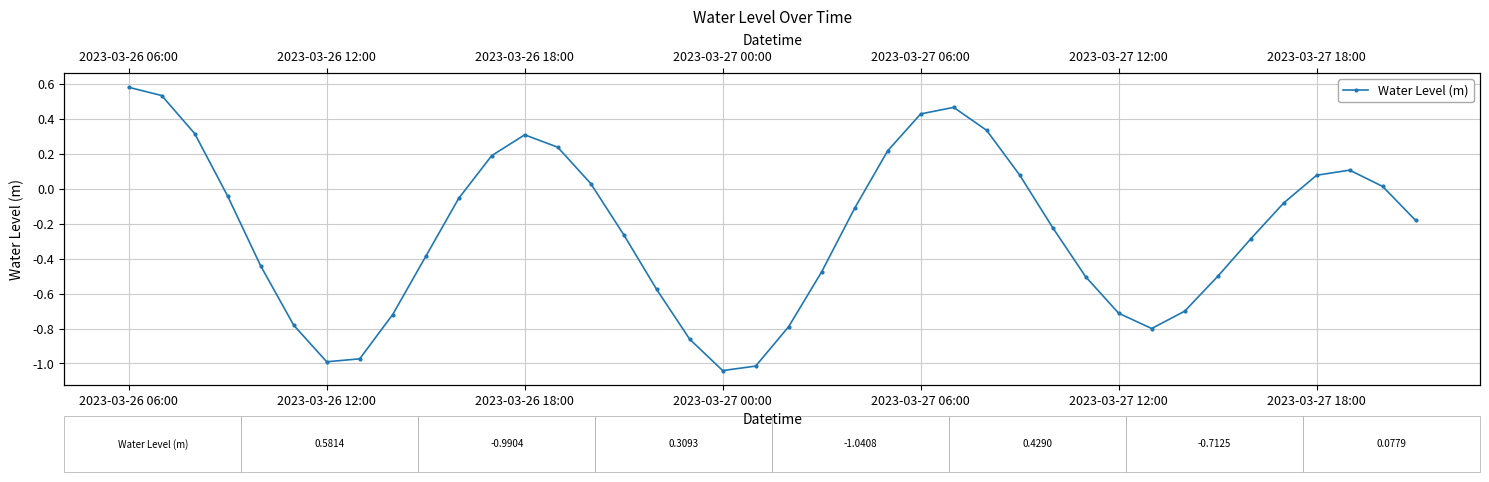

How many positive values are there?

15